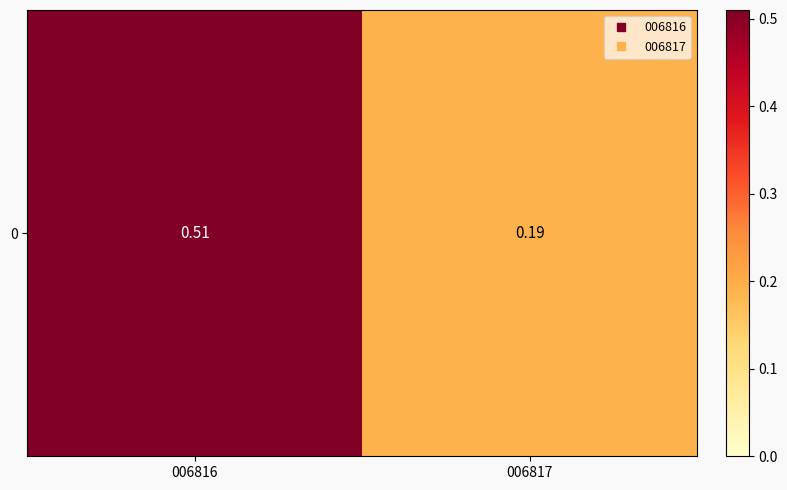

What is the smallest value displayed?

0.2